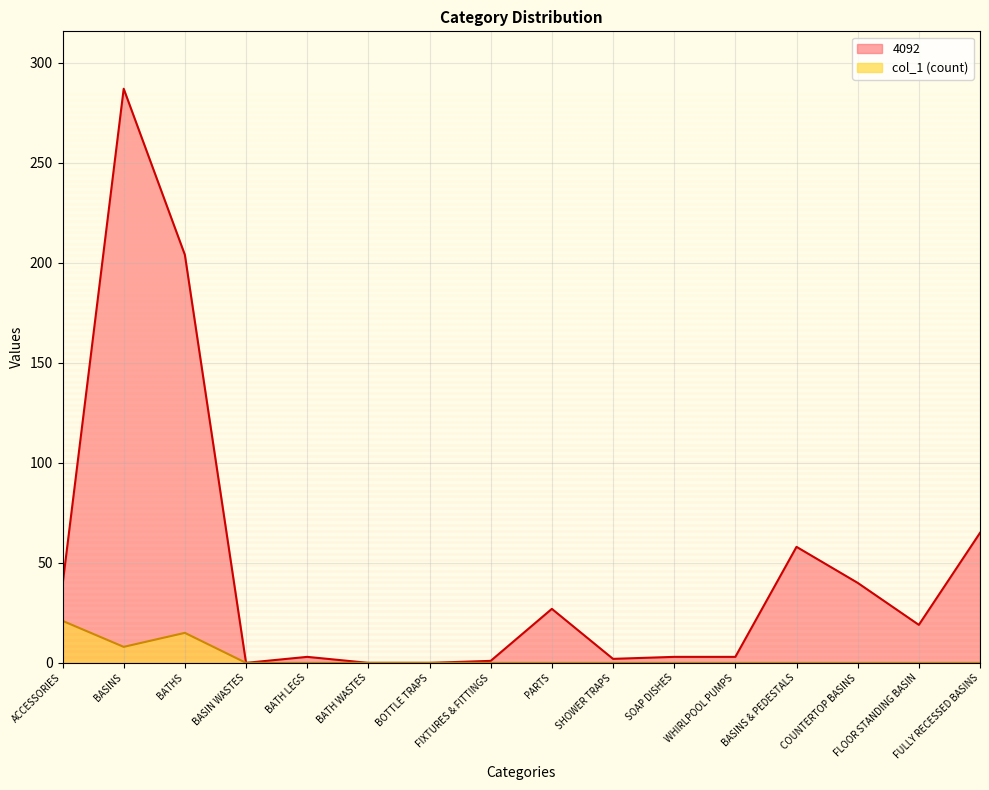

What is the average value of the 4092 series?

47